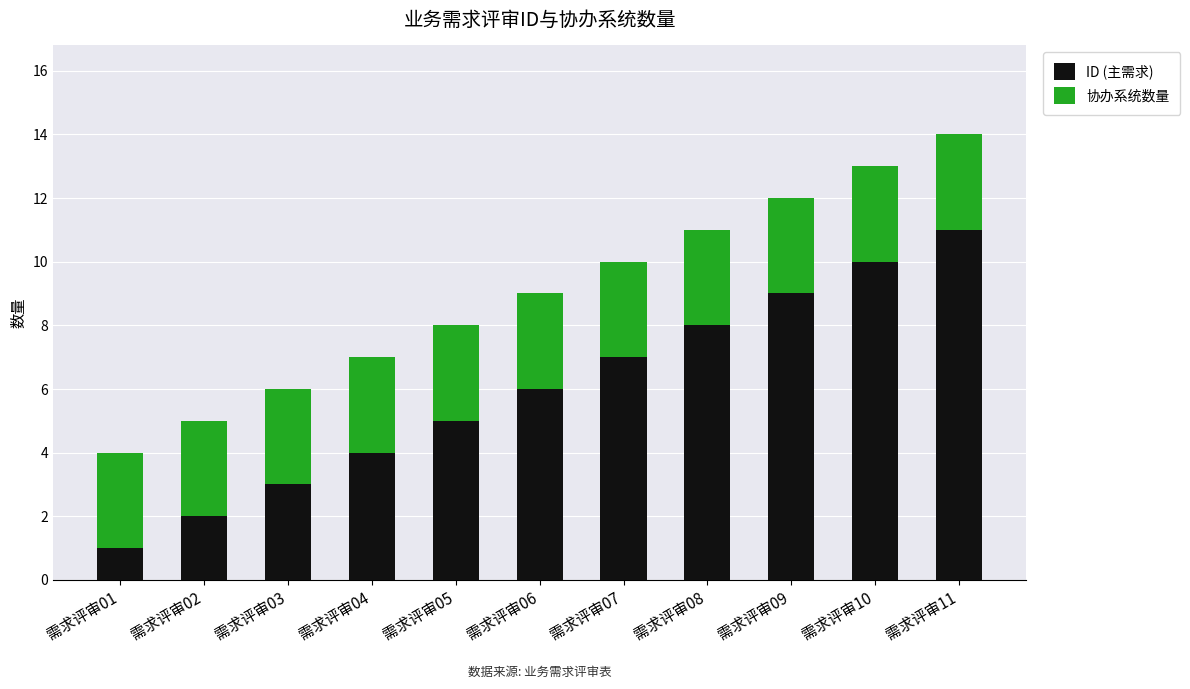

At which category is the sum across all series the highest?

需求评审11